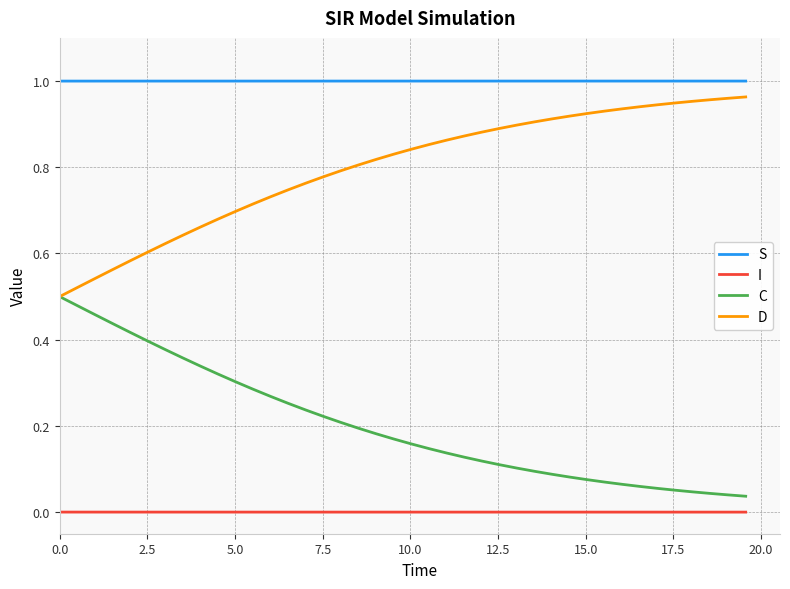

True or false: I and C intersect in this chart.

False